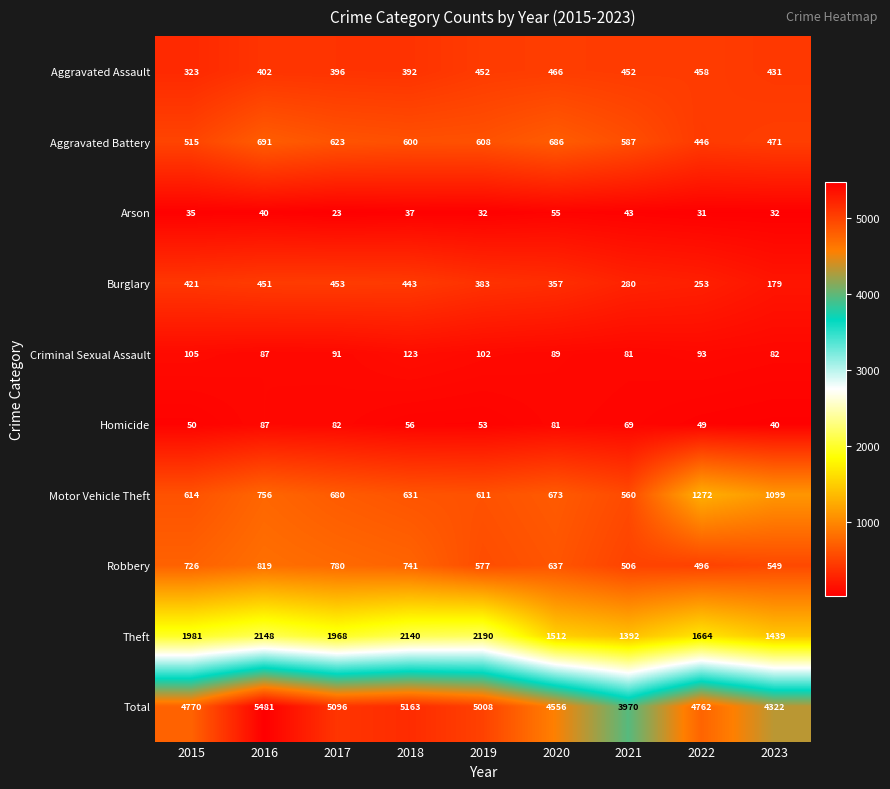

Which series changed the most between 2017 and 2022?

Motor Vehicle Theft